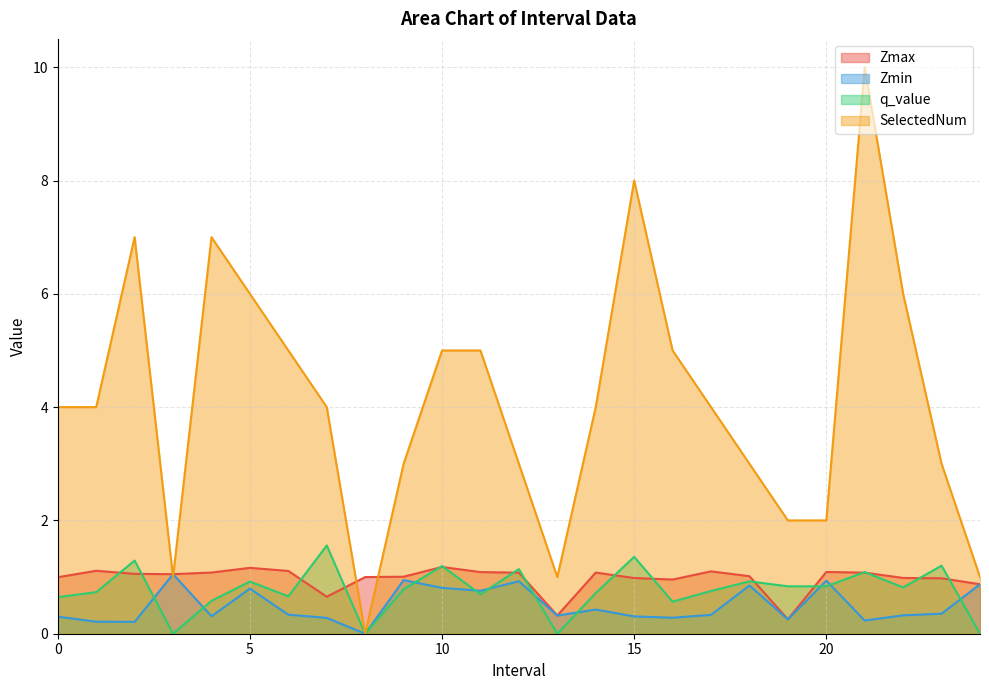

Which category has the lowest value across all series?

8